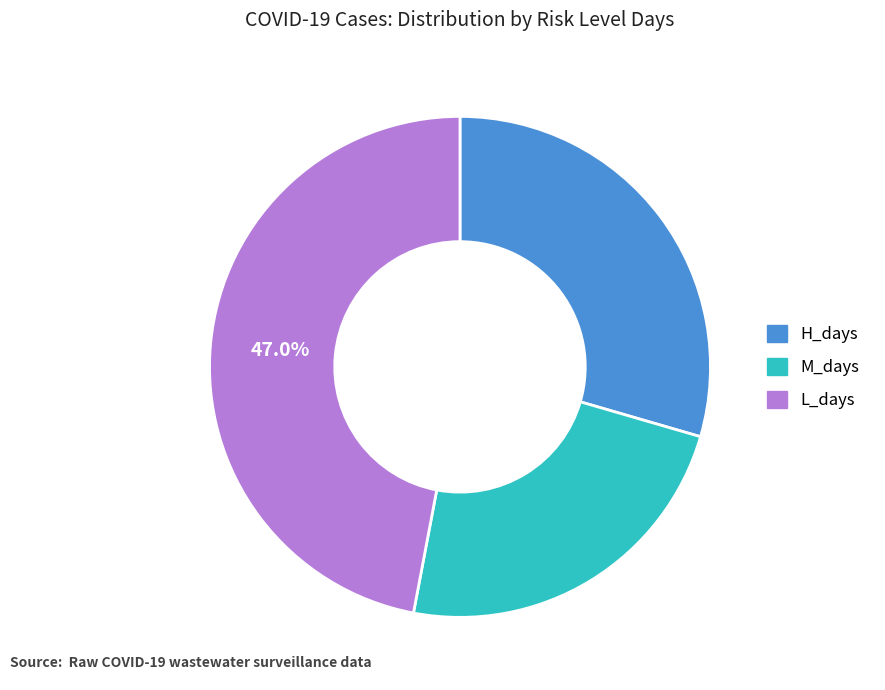

How many slices are in this pie chart?

3